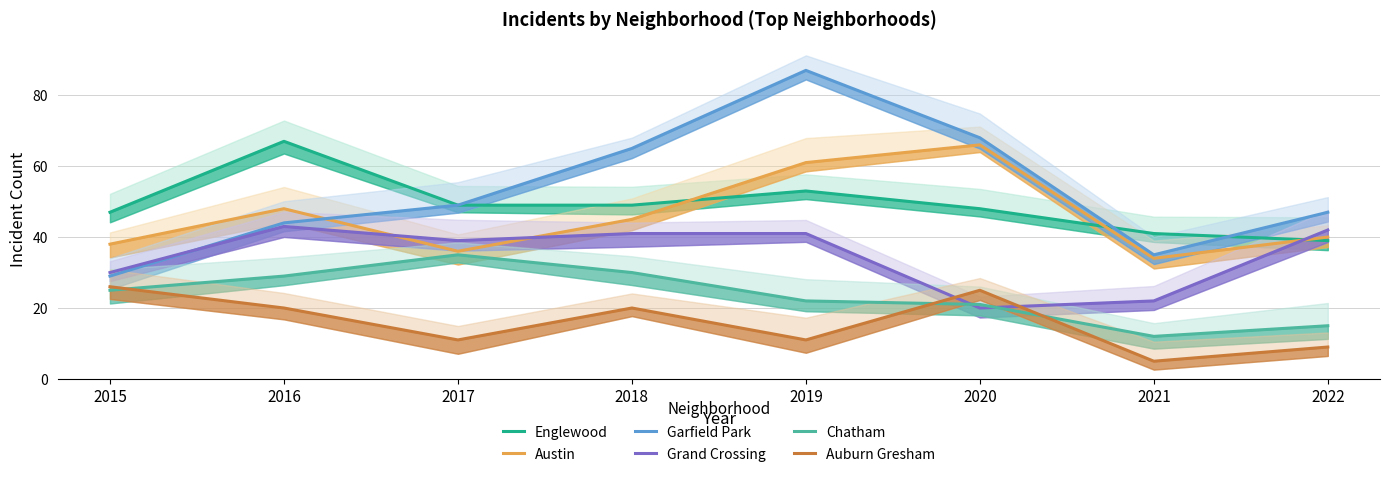

Which series has the largest range (max minus min)?

Garfield Park